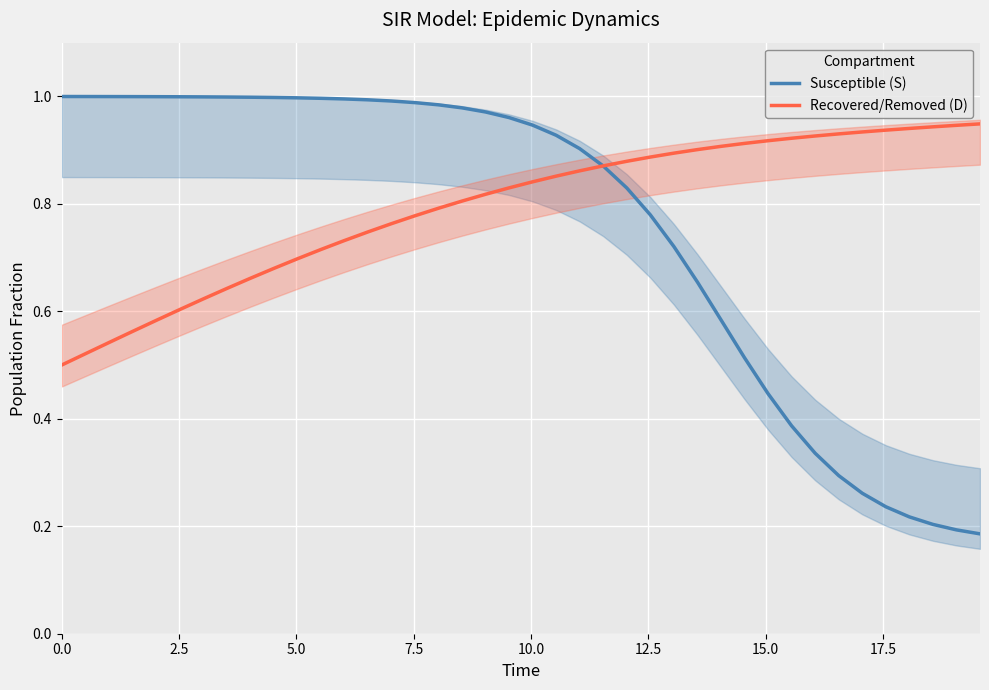

Which series has the largest total across all categories?

Recovered/Removed (D)